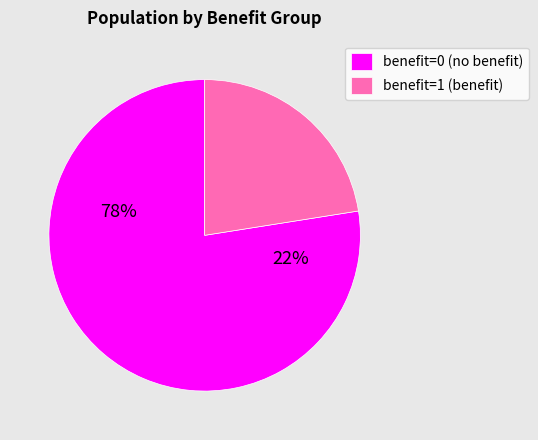

How many segments does this pie chart have?

2